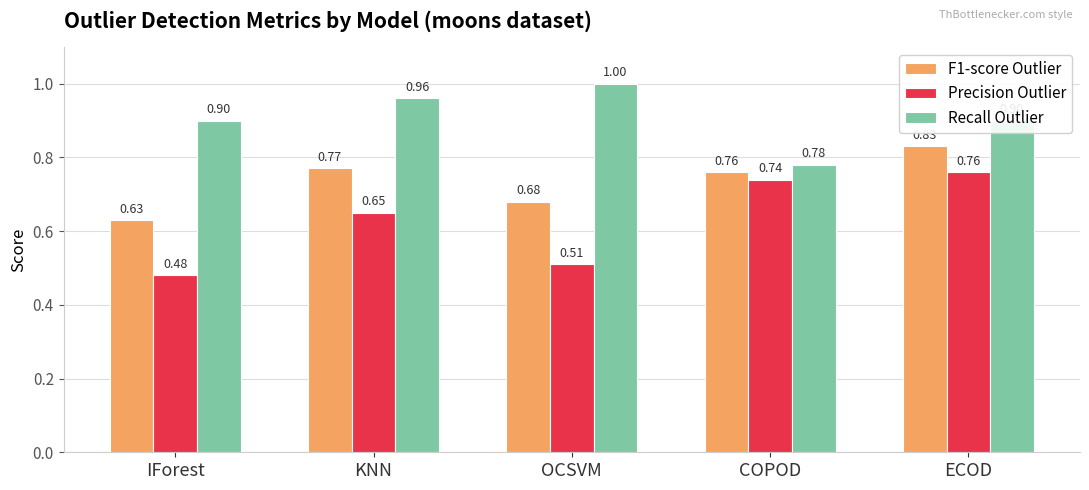

Is it true that Recall Outlier equals 0.4 at OCSVM?

False